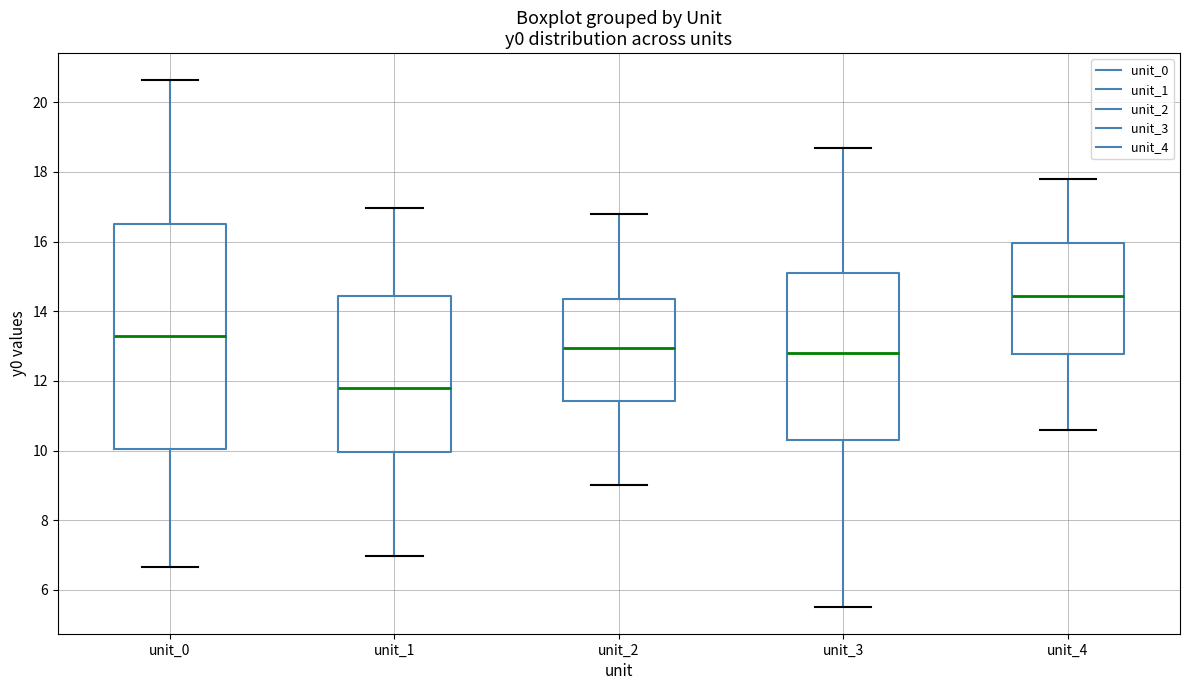

Where does the upper whisker of the box for unit_0 end on the y-axis? The values are not printed on the chart, so give them approximately, as read against the axis.

20.6